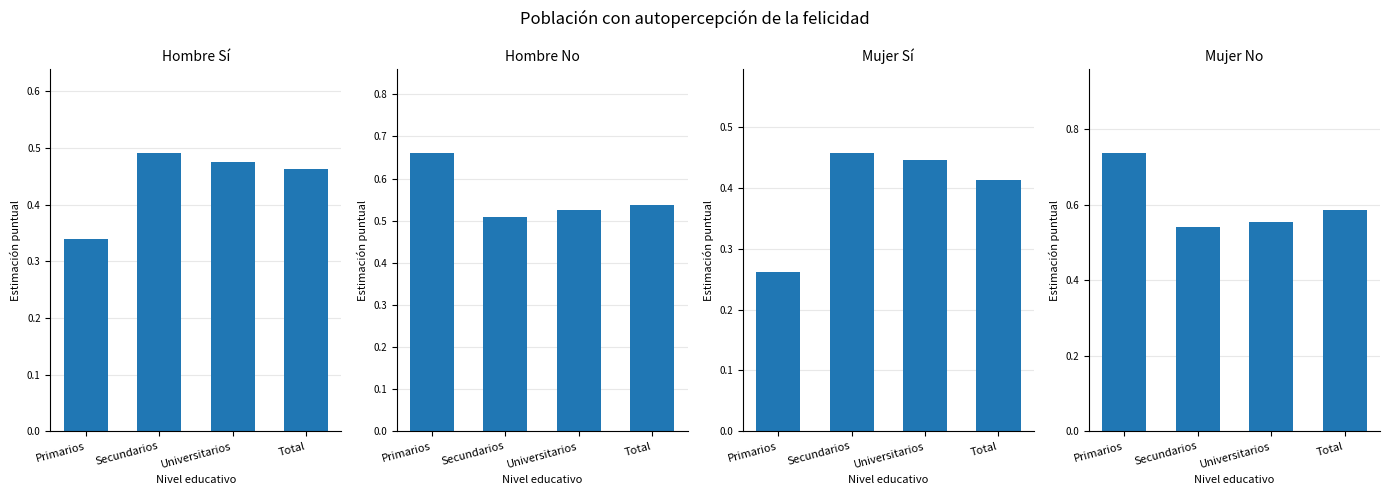

Which series changed the most between Secundarios and Universitarios?

Hombre_No